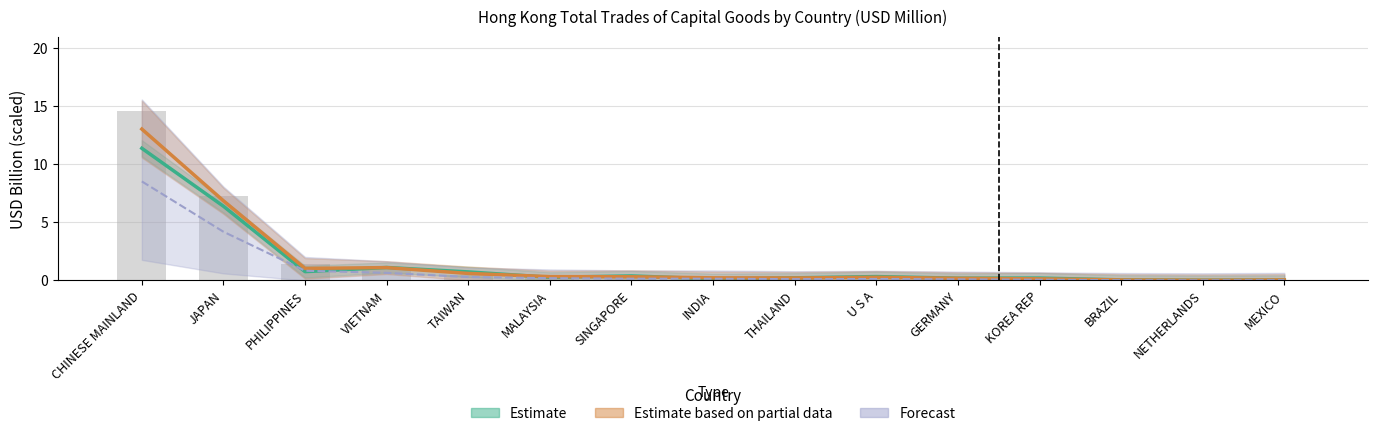

Which has a higher value, GERMANY or JAPAN?

JAPAN